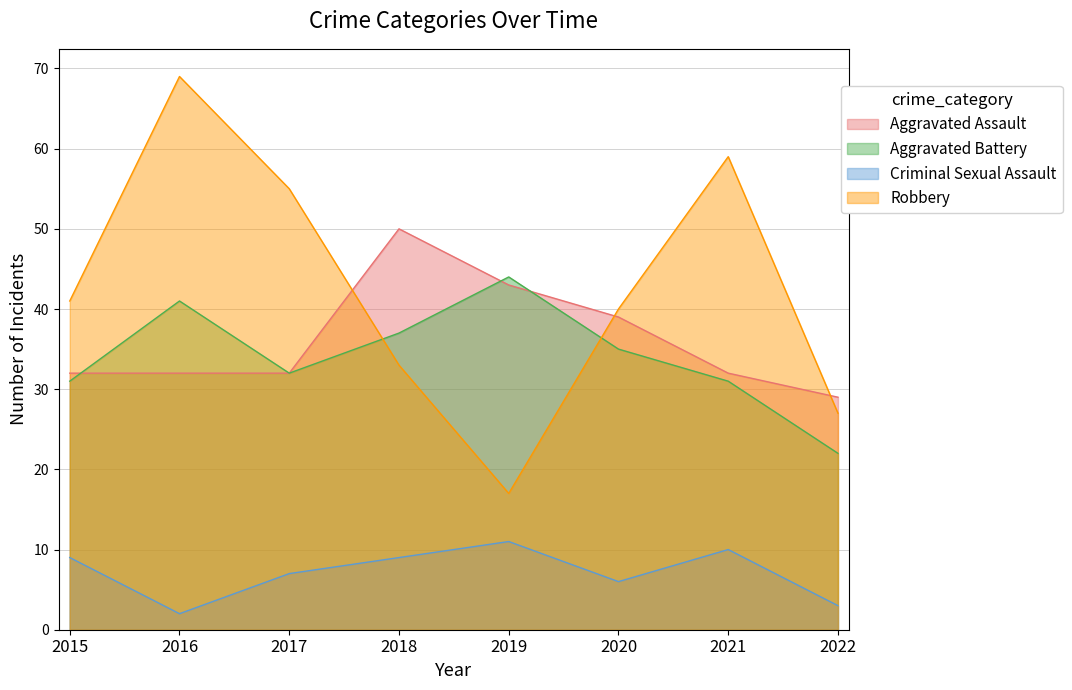

Between 2018 and 2020, which series saw the biggest shift?

Aggravated Assault